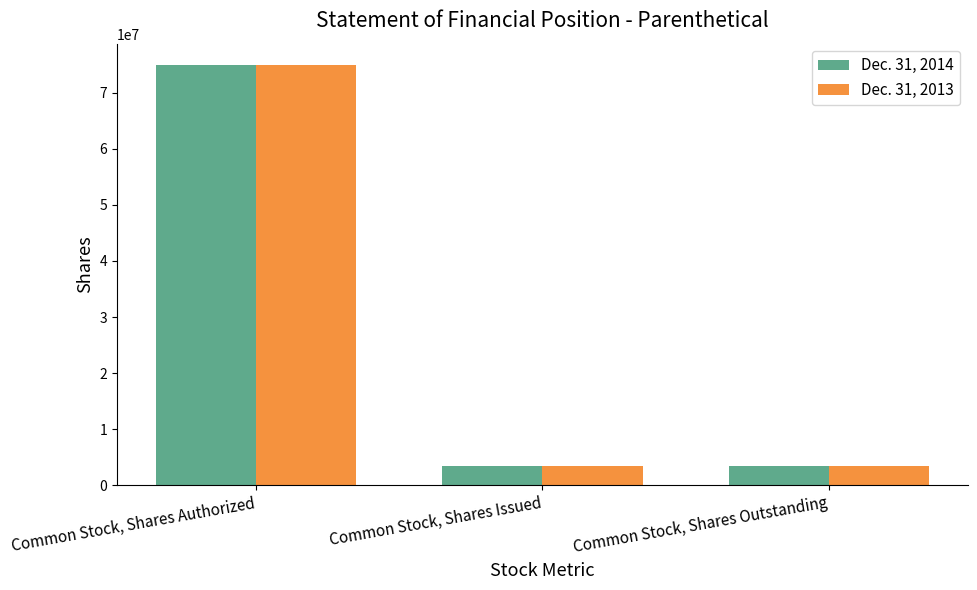

At how many categories does at least one series exceed 30187437?

1